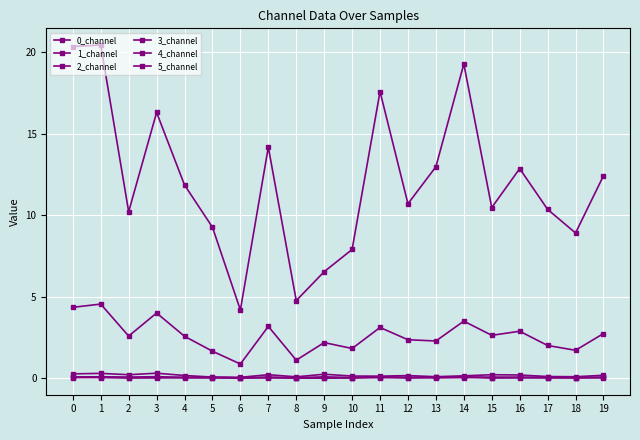

In 5_channel, how many points are lower than both neighbors (excluding endpoints)?

6